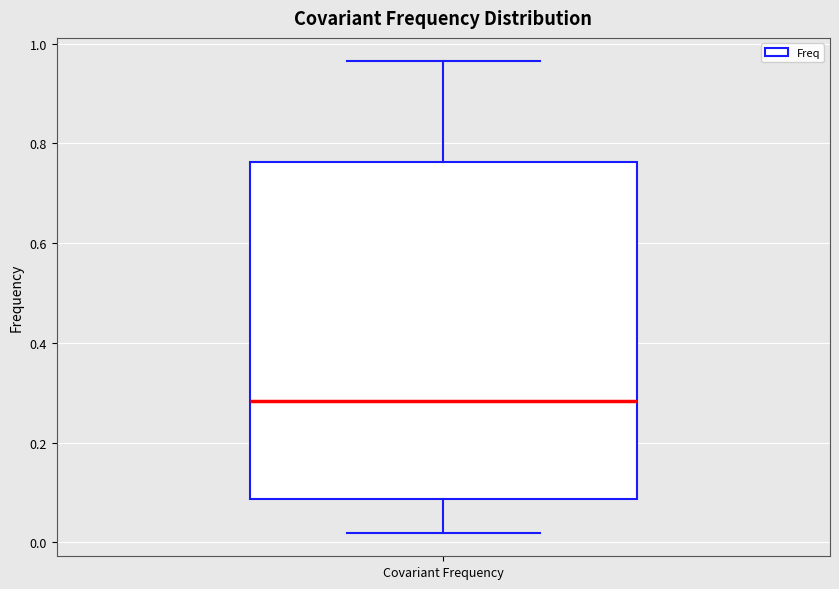

Where is the upper edge of the box for Covariant Frequency on the y-axis? The values are not printed on the chart, so give them approximately, as read against the axis.

0.76